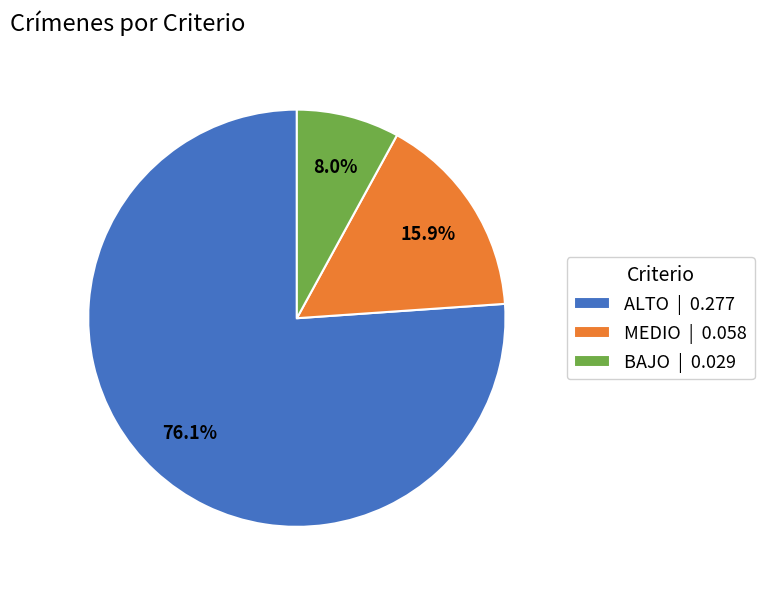

To the nearest percent, what is the difference between the largest and smallest slice percentages?

68%